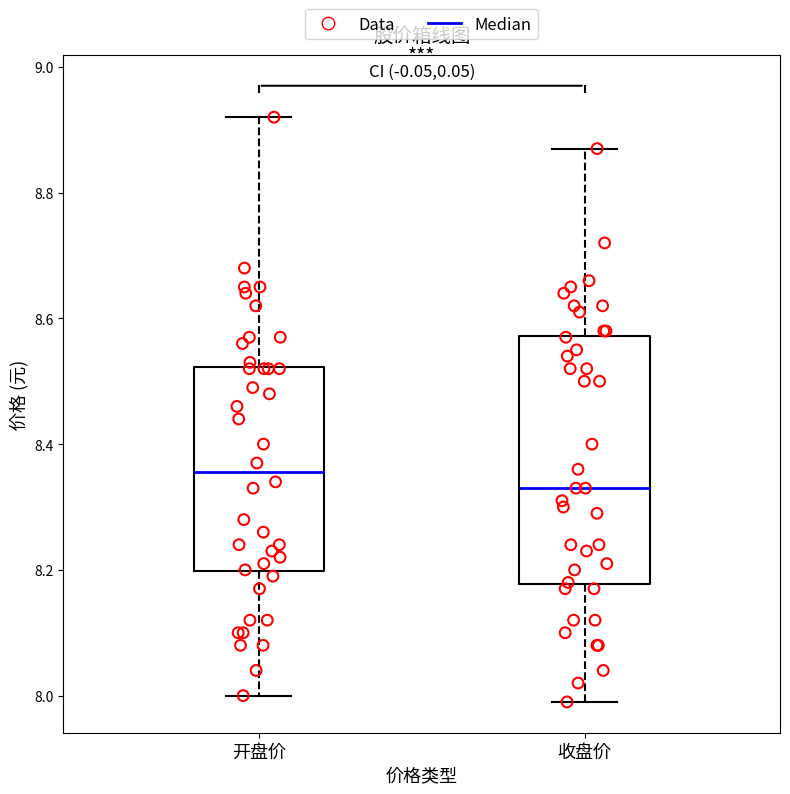

Reading left to right, transcribe this box plot: for each box, give where its median line is, the range the box spans, and where its two whiskers end, as read against the y-axis. The values are not printed on the chart, so give them approximately, as read against the axis.

开盘价: median 8.36, box 8.20 to 8.52, whiskers 8.00 to 8.92
收盘价: median 8.34, box 8.18 to 8.58, whiskers 8.00 to 8.88